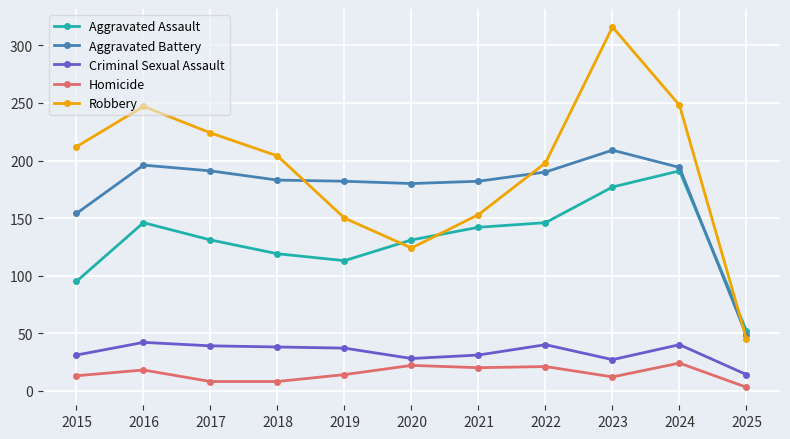

List the series in order of their peak value, lowest first.

Homicide, Criminal Sexual Assault, Aggravated Assault, Aggravated Battery, Robbery